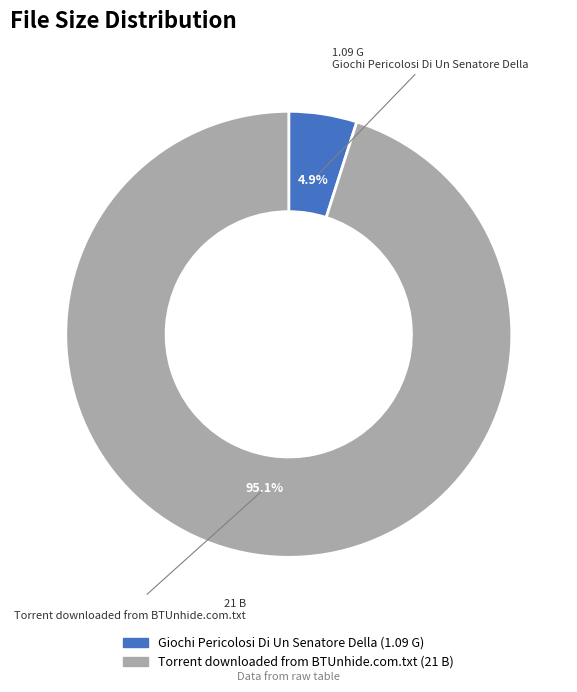

To the nearest percent, what is the average slice percentage?

50%